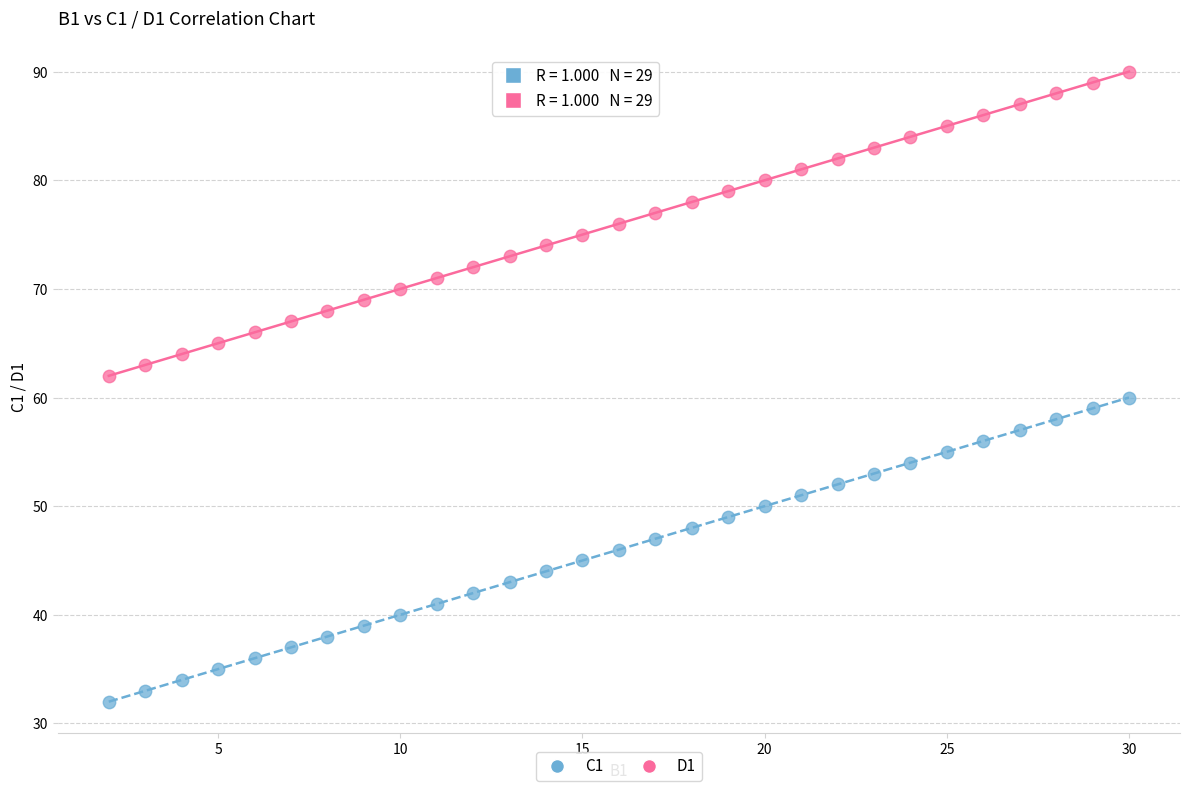

Which series reaches the maximum Y coordinate?

D1